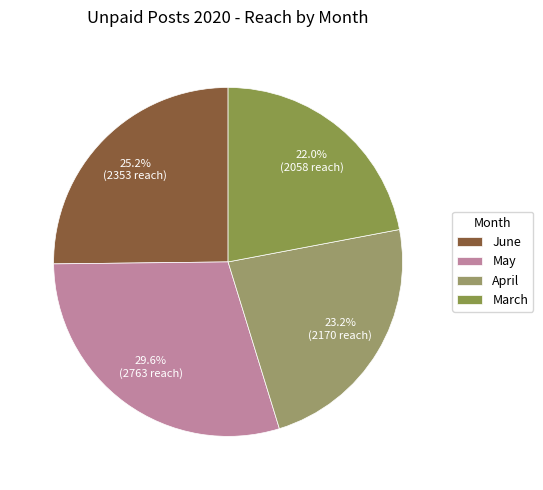

Rank the categories by value from highest to lowest.

May, June, April, March